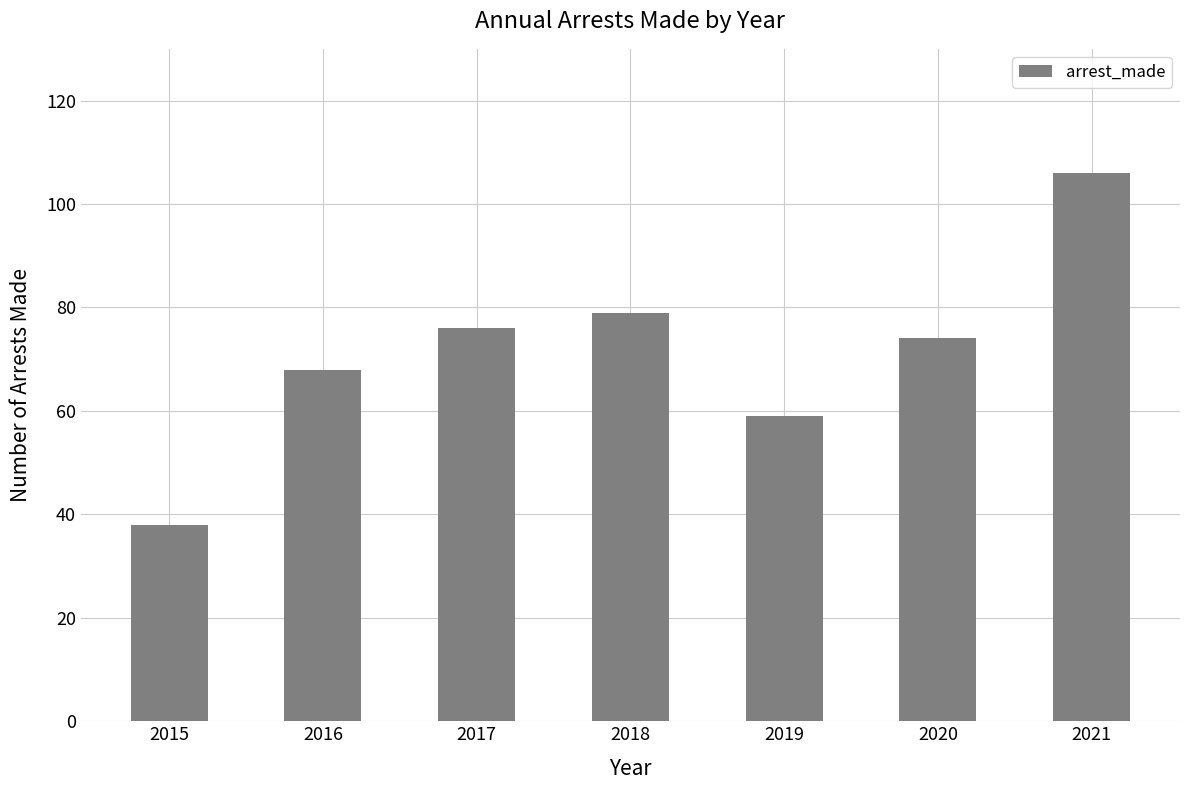

Reading left to right, transcribe all the data shown in this chart.

2015=38	2016=68	2017=76	2018=79	2019=59	2020=74	2021=106